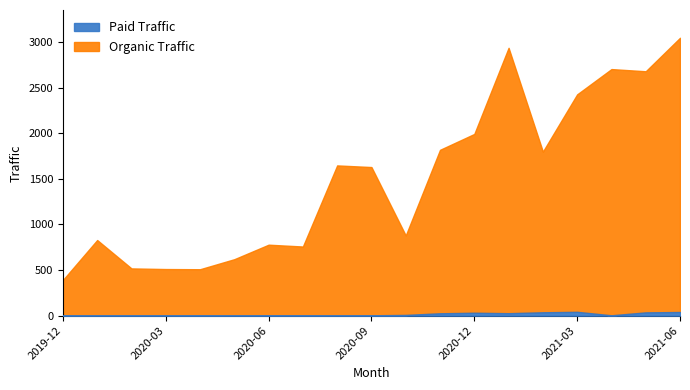

What is the label of the 16th point from the left?

2021-03